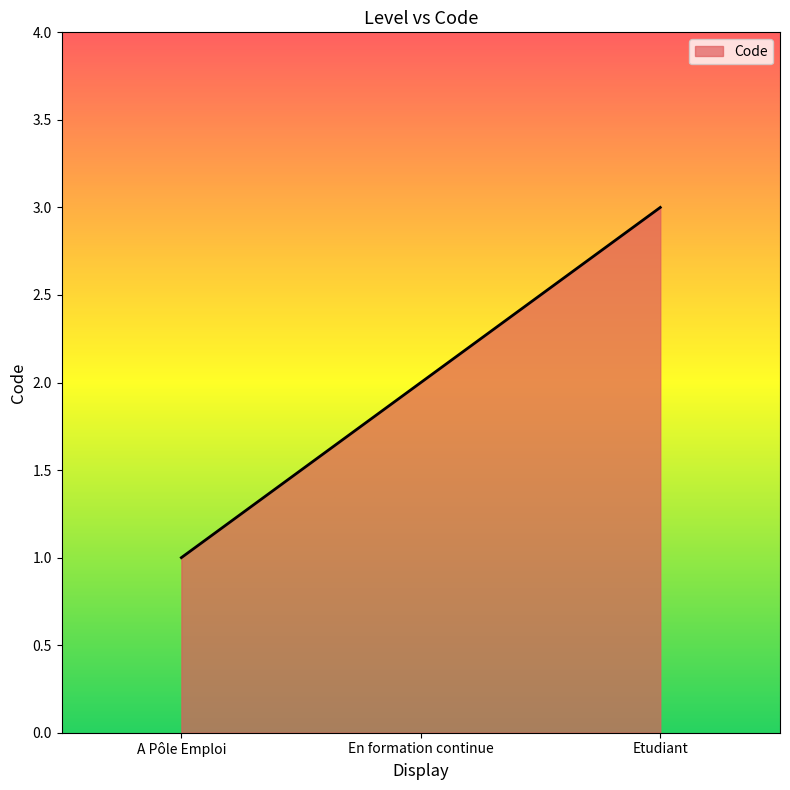

Where is the data nearest to the value 2?

En formation continue